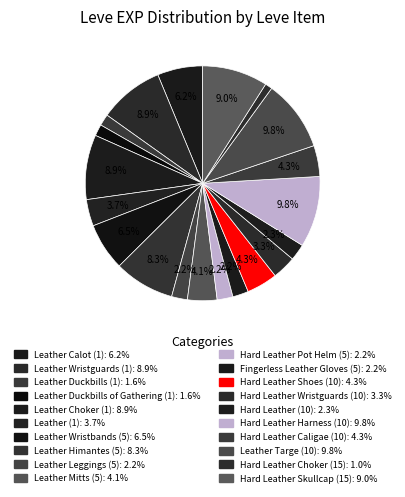

To the nearest percent, what is the average slice percentage?

5%